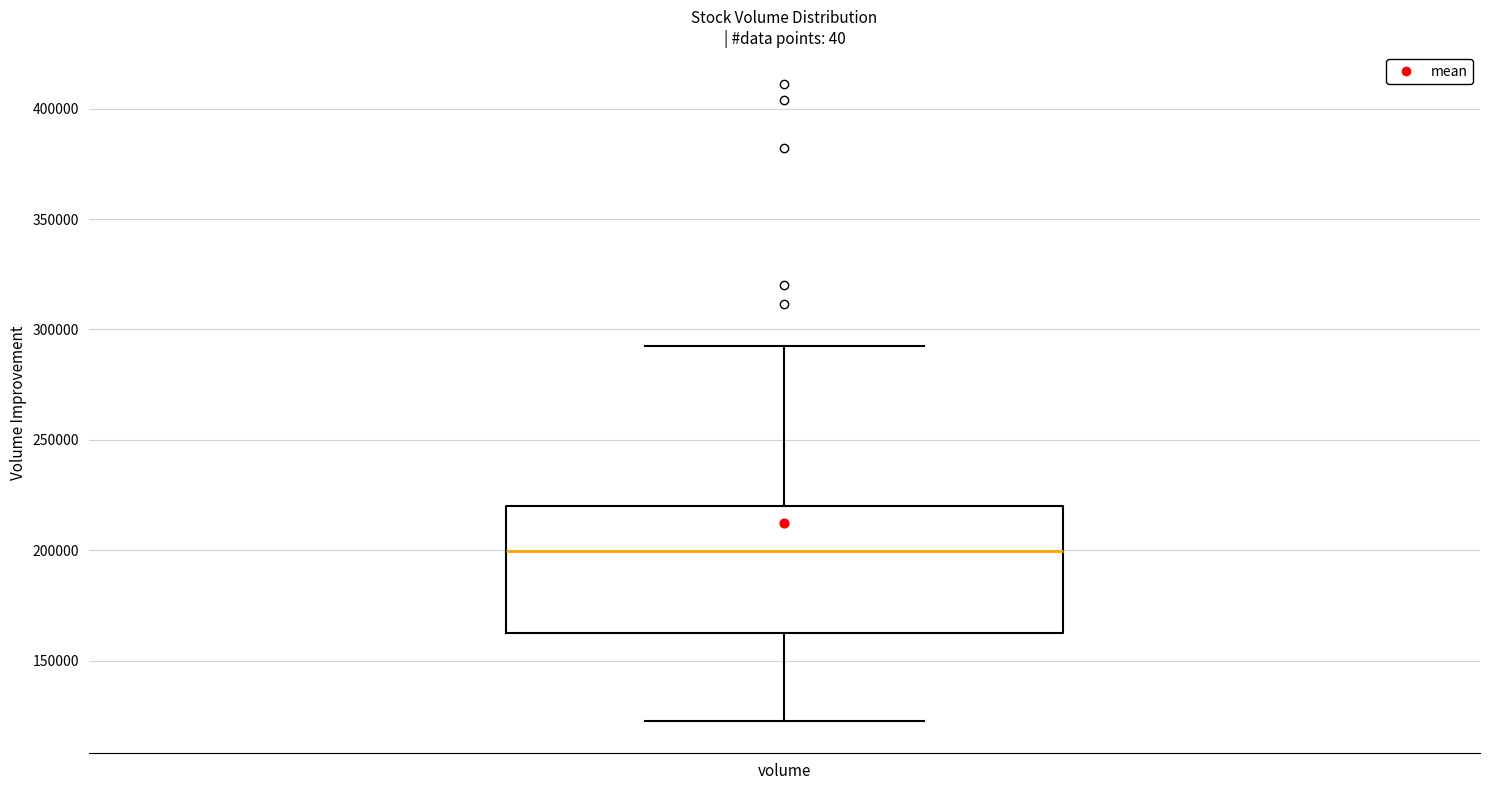

Transcribe this box plot: give where the median line is, the range the box spans, and where the two whiskers end, as read against the y-axis. The values are not printed on the chart, so give them approximately, as read against the axis.

median 200000, box 160000 to 220000, whiskers 120000 to 290000